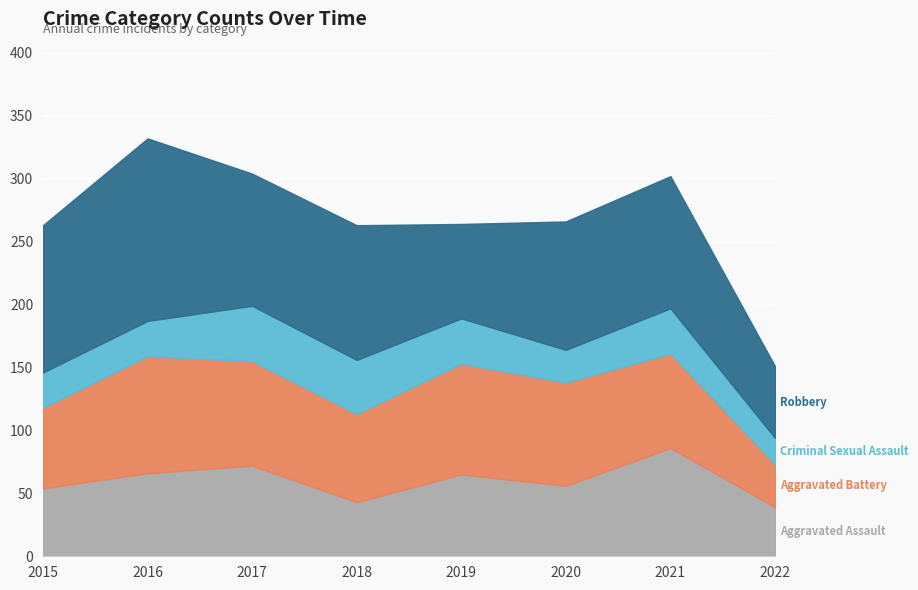

What is the total value across all series at 2019?

264